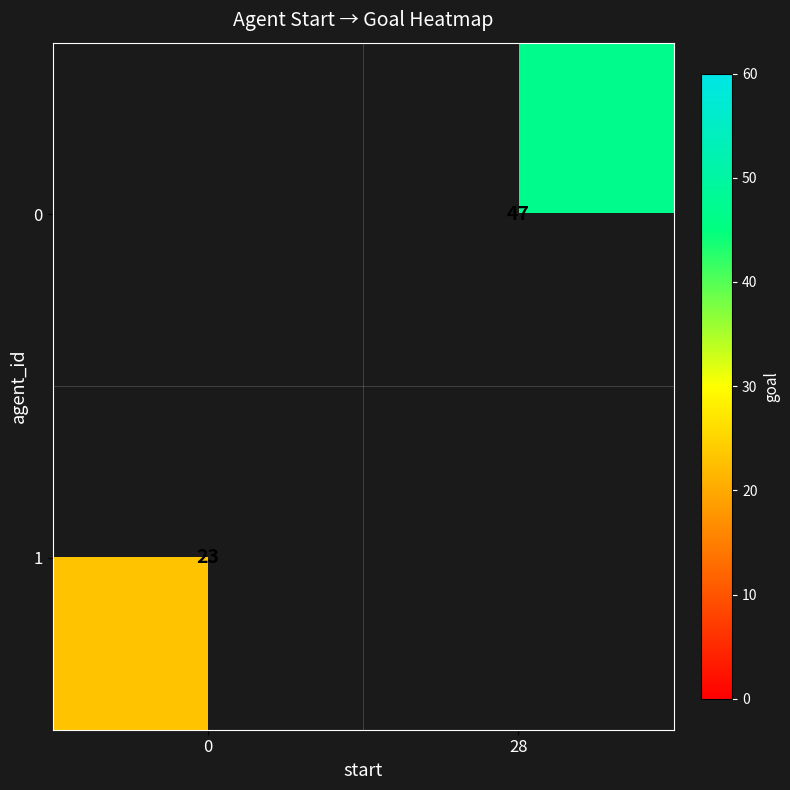

The value of 1 at 0 is 9. True or false?

False